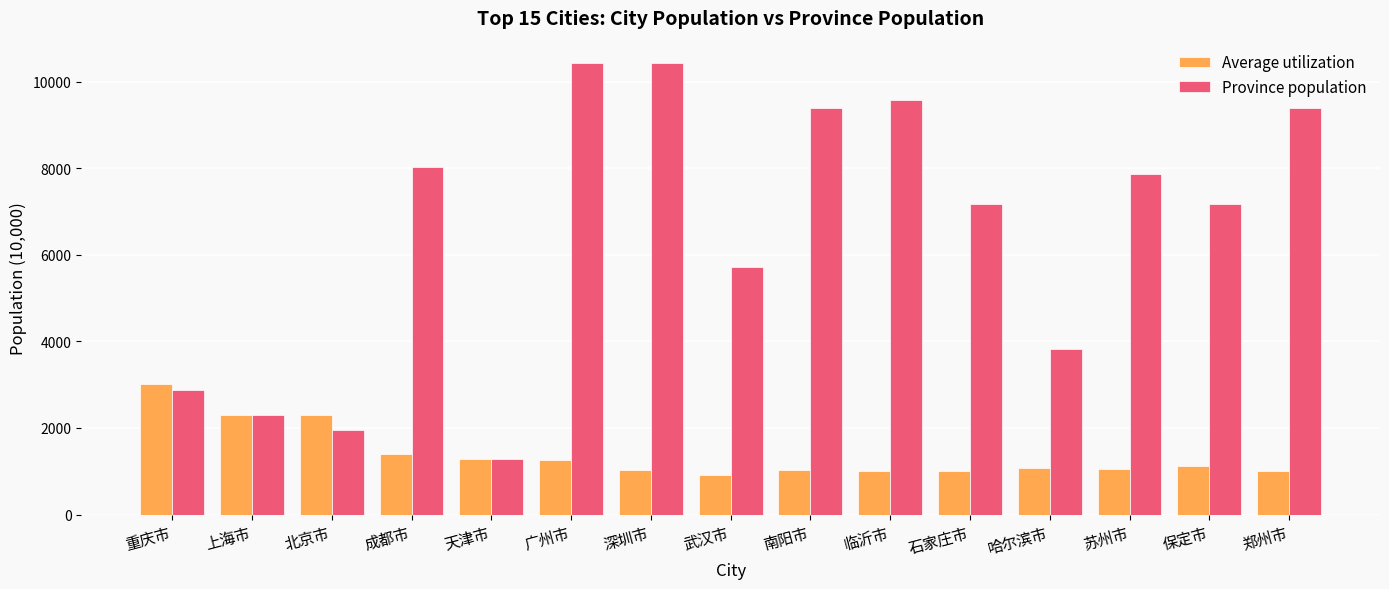

What is the average value of the Average utilization series?

1388.3